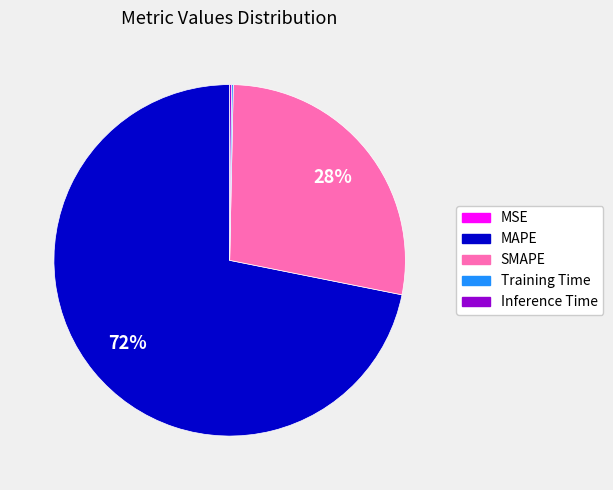

What is the largest slice in the pie chart?

MAPE